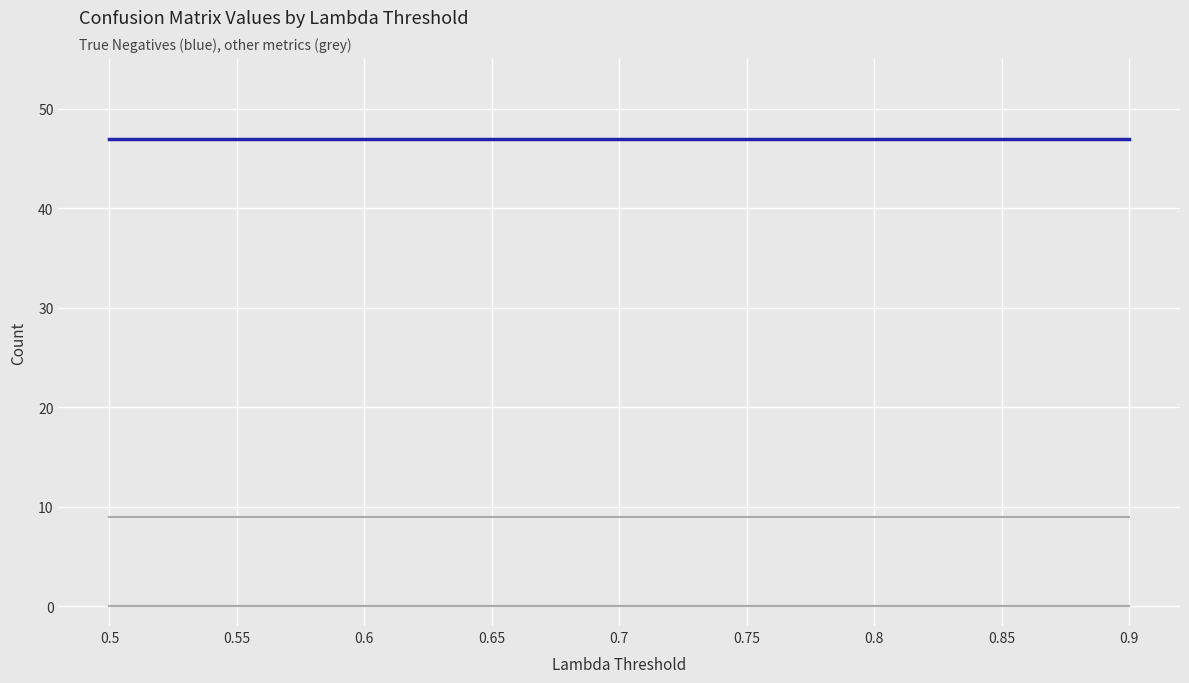

What position from the right is 0.75?

4